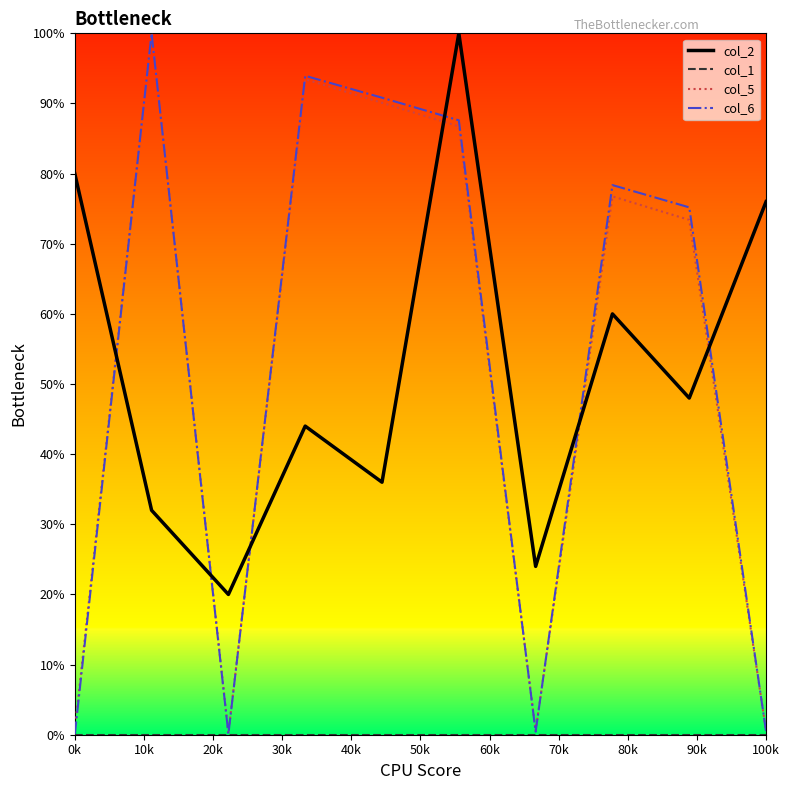

What is the greatest value displayed?

100.0